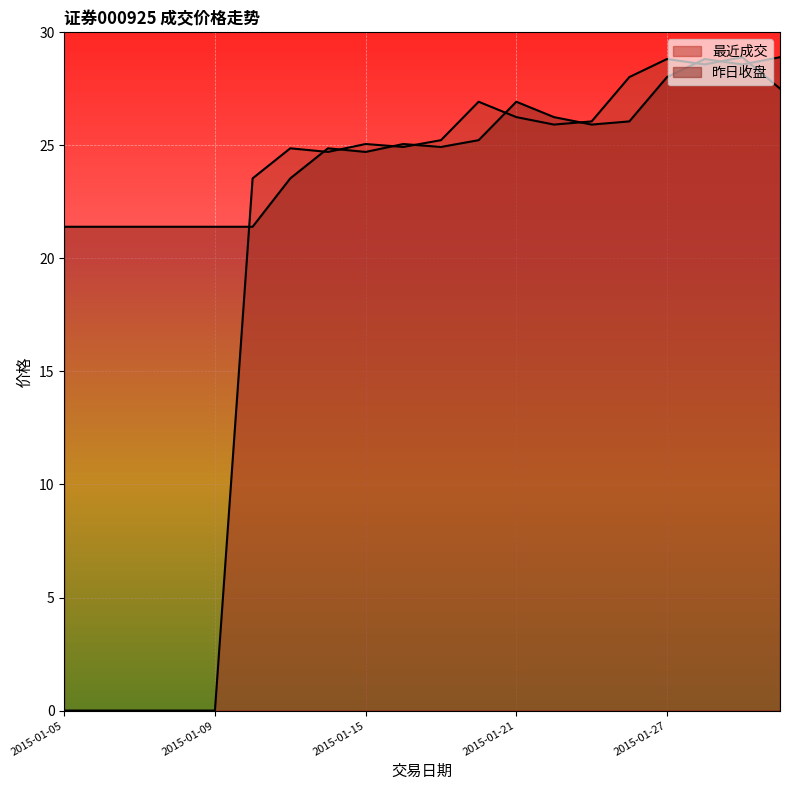

Which category has the lowest value in the 最近成交 series?

2015-01-05